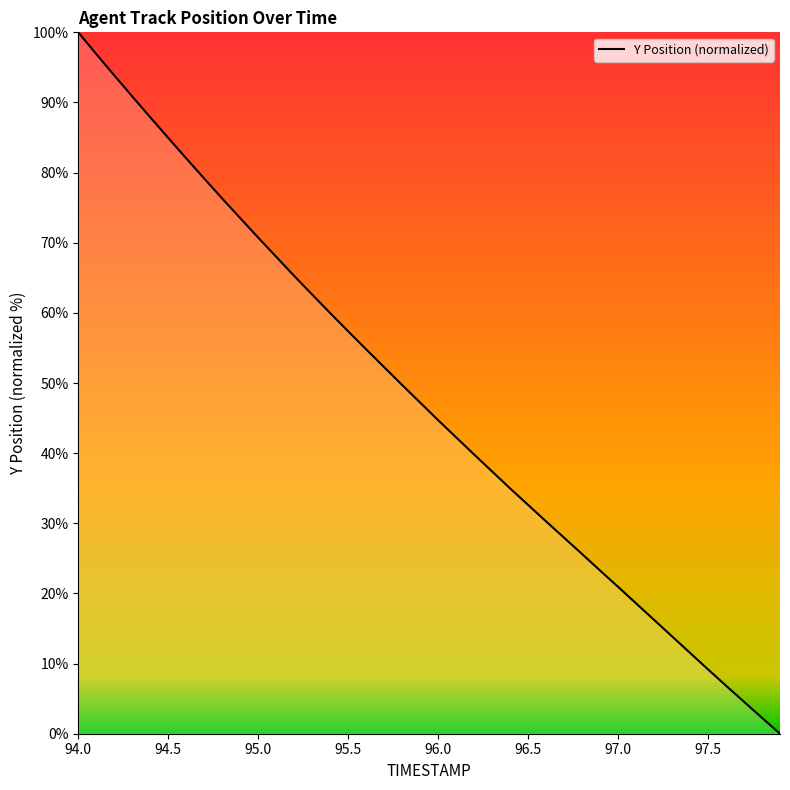

What is the greatest value displayed?

100.0